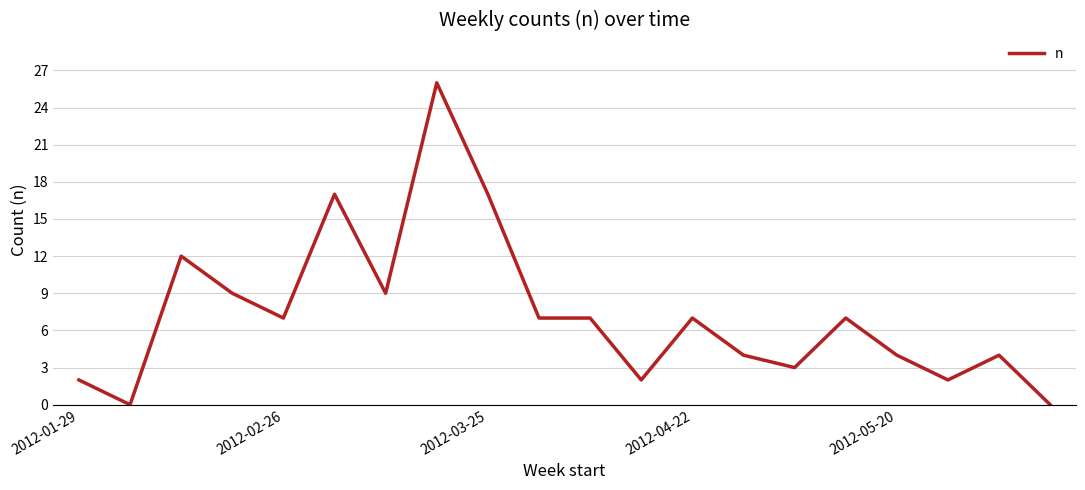

What is the average value?

7